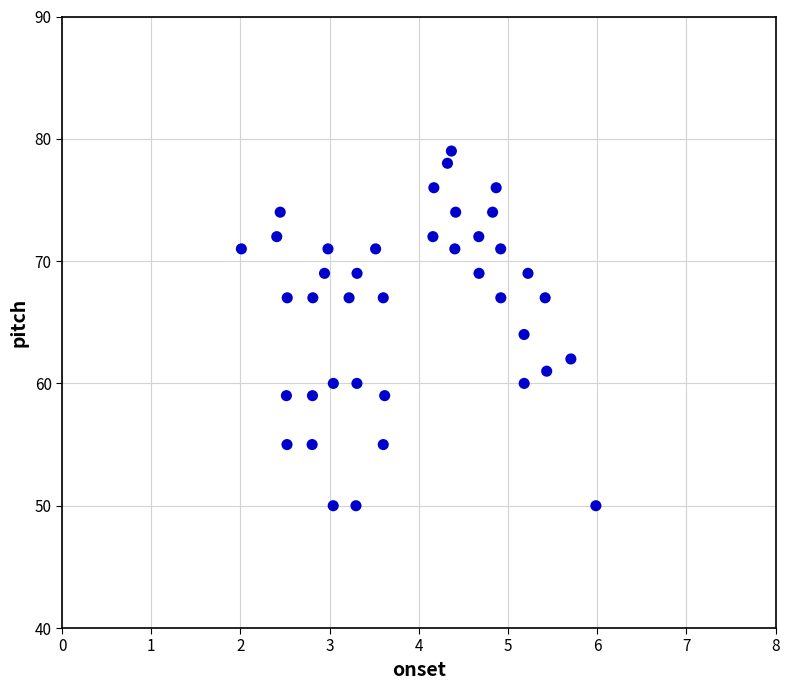

What is the range of Y values (max minus min)?

29